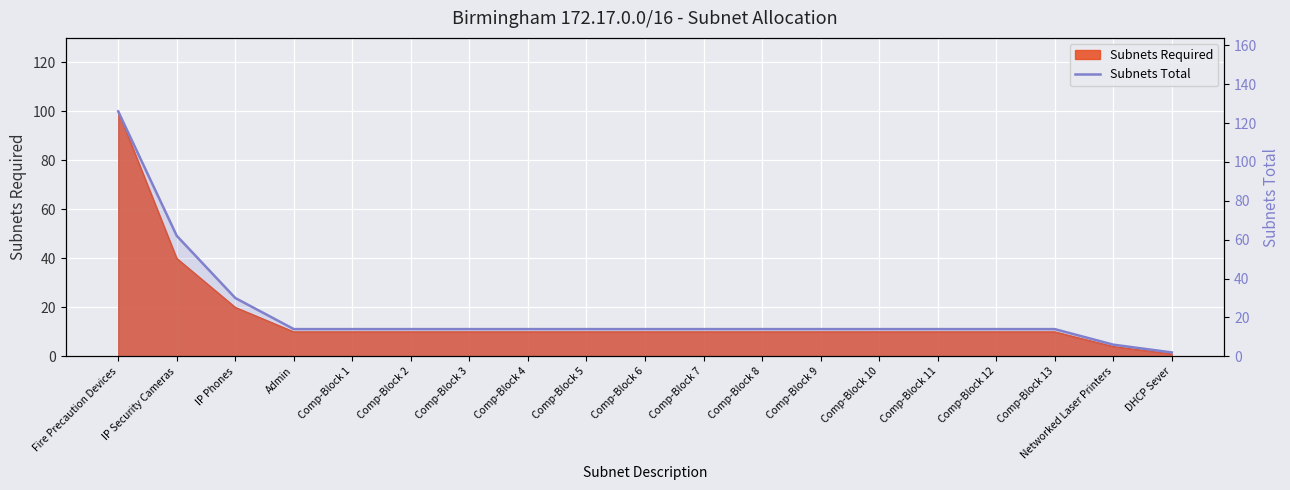

What is the label of the 8th point from the left?

Comp-Block 4